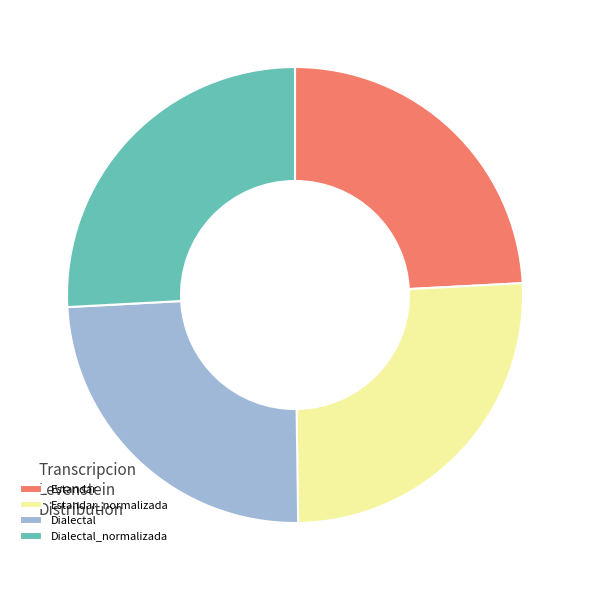

Which has a higher value, Estandar or Estandar_normalizada?

Estandar_normalizada